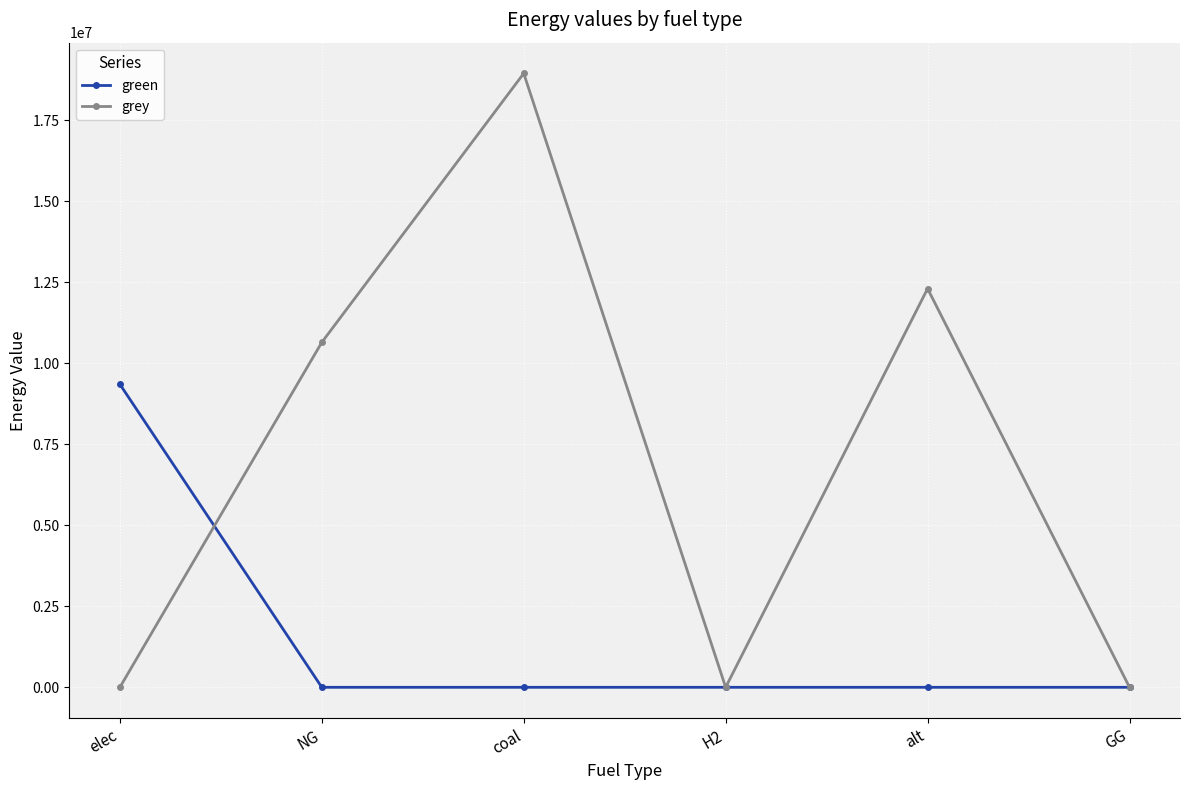

Between NG and GG, which series saw the biggest shift?

grey